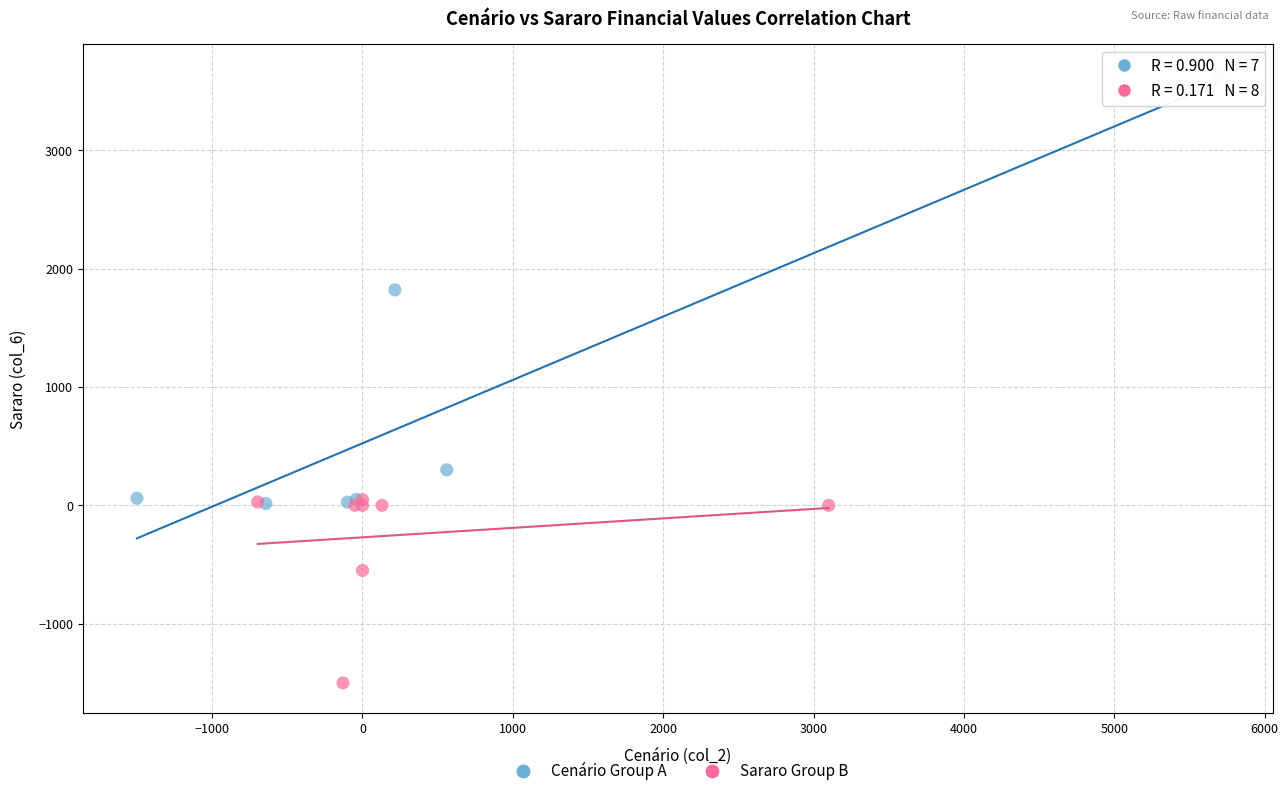

Which series reaches the maximum Y coordinate?

Cenário Group A